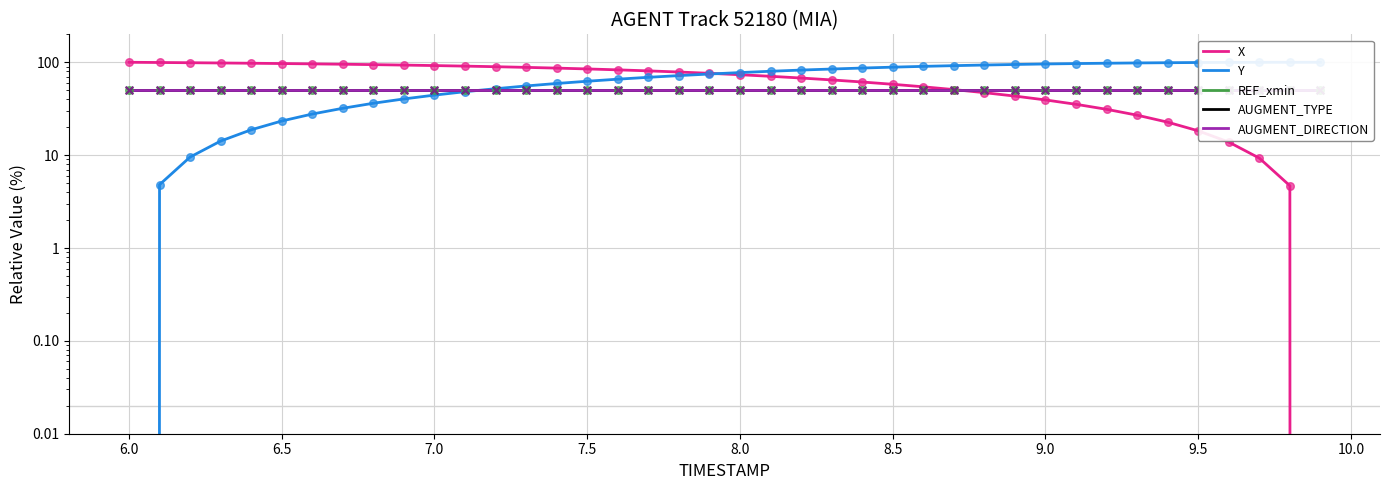

Is the value of X at 17 greater than the value of AUGMENT_DIRECTION at 13?

Yes